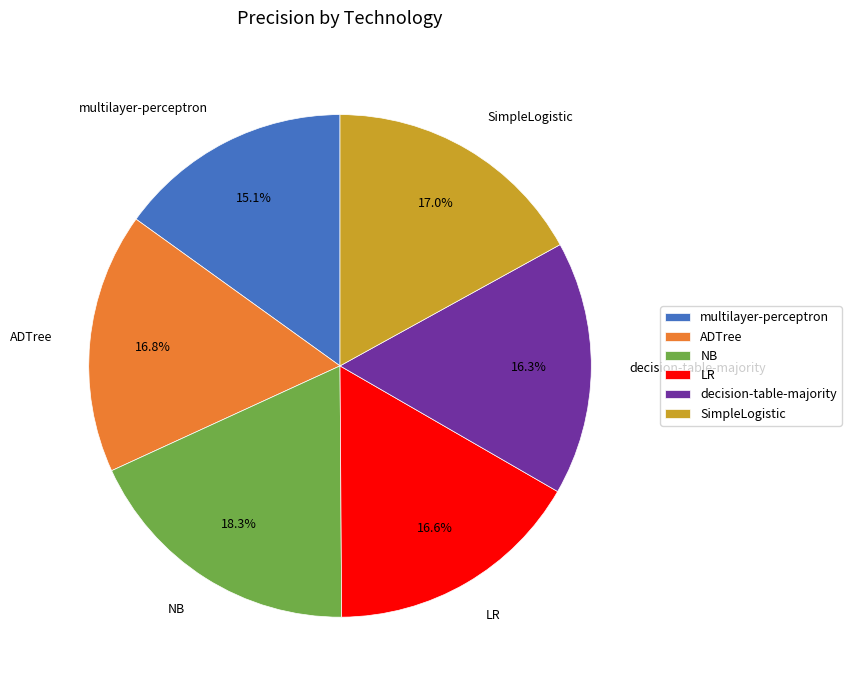

Is there a majority slice in this chart?

No